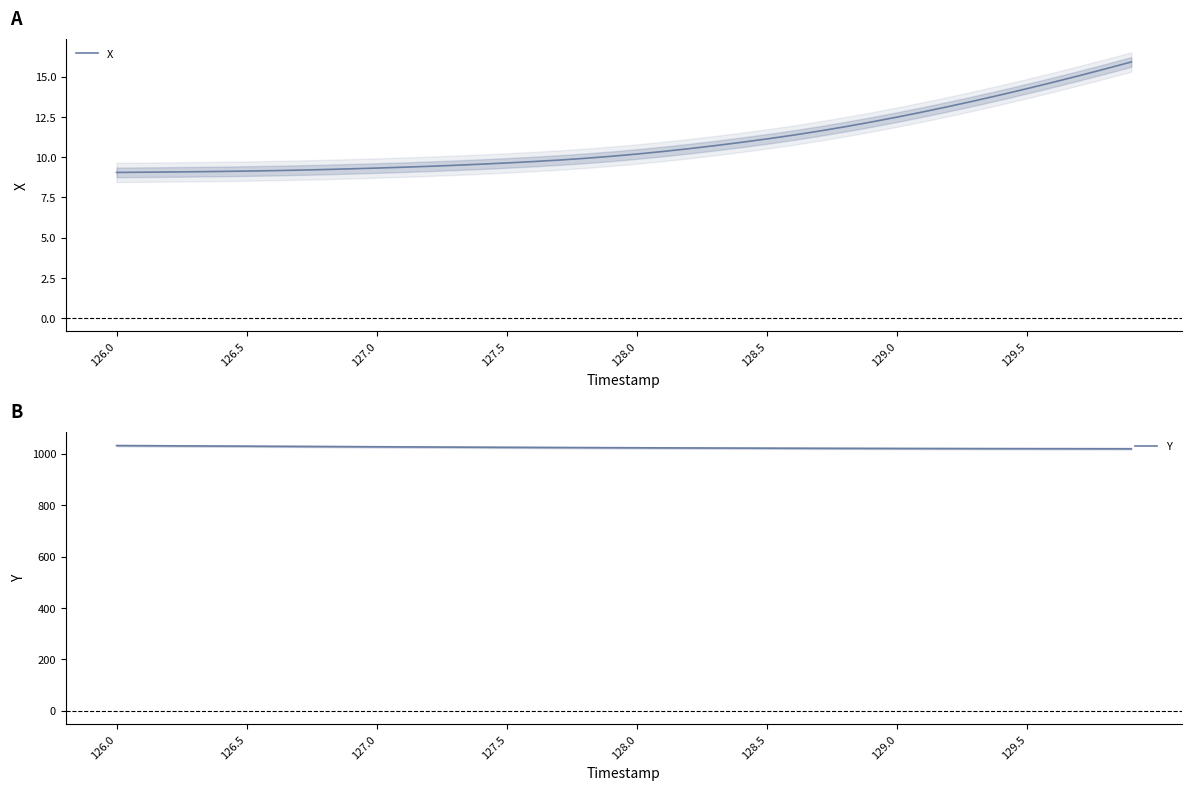

What is the maximum value for Y?

1032.2